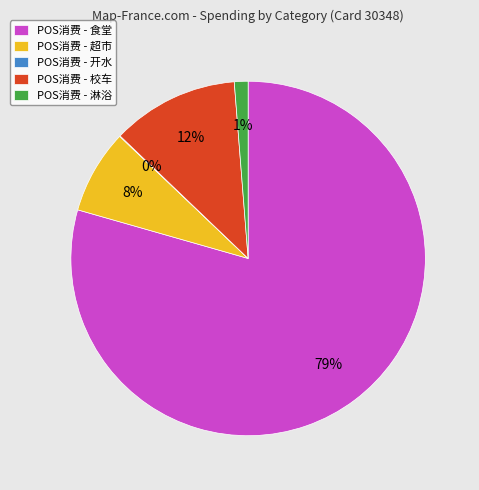

The POS消费 - 淋浴 slice represents 1% of the pie. True or false?

True